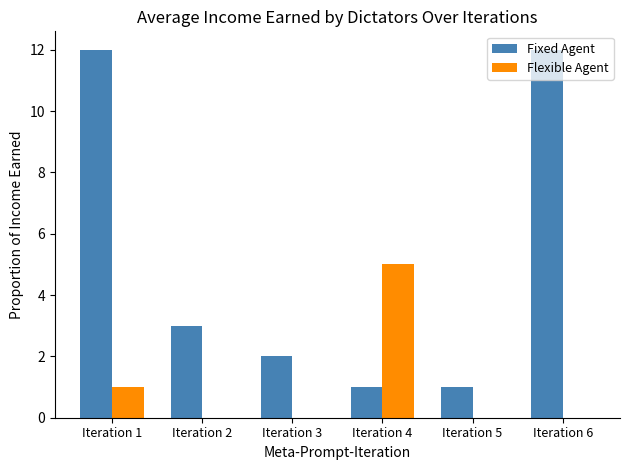

What is the greatest value displayed?

12